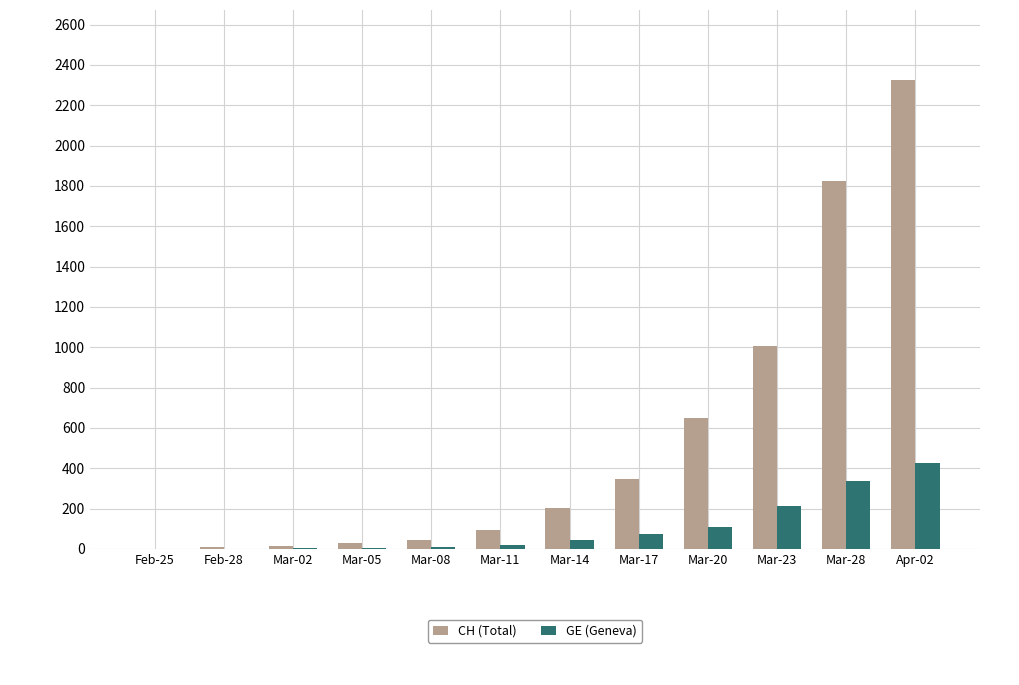

The CH (Total) series shows 219 at Mar-17. True or false?

False